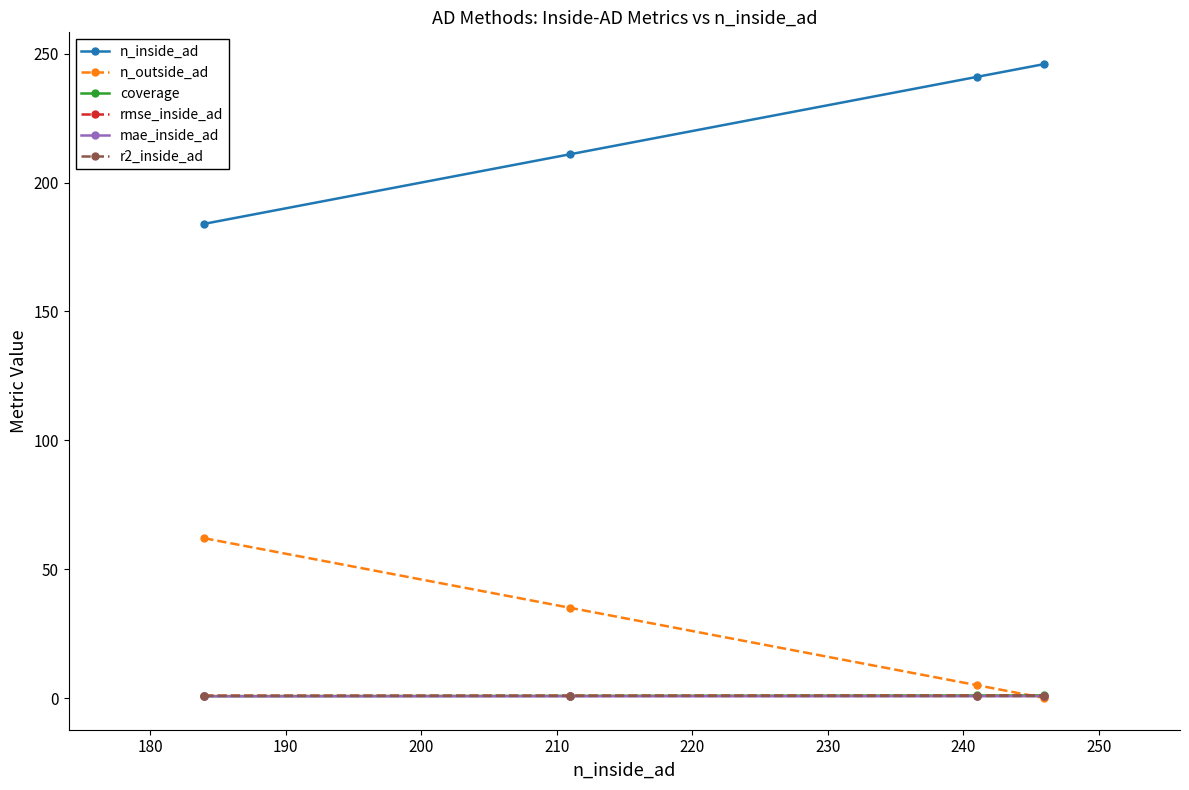

What is the value of the n_outside_ad point at the 2nd from the left?

35.0